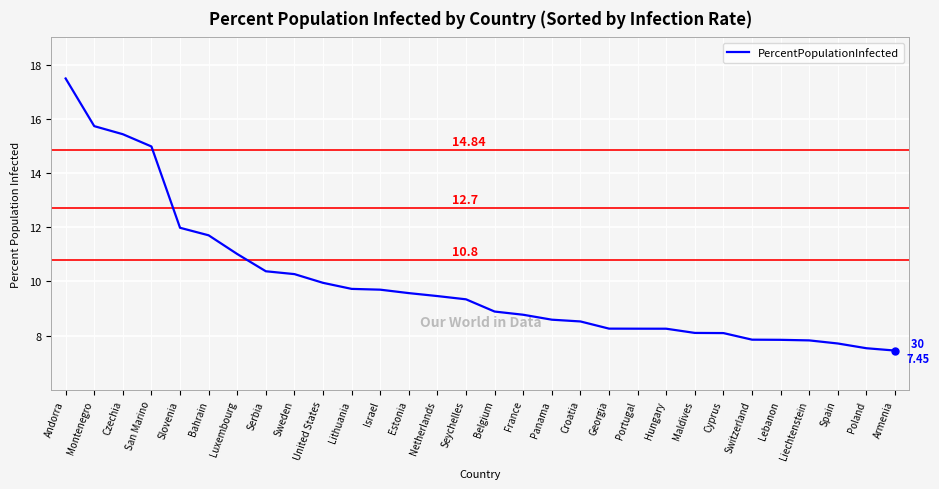

What is the change in value from Lithuania to Poland?

-2.2